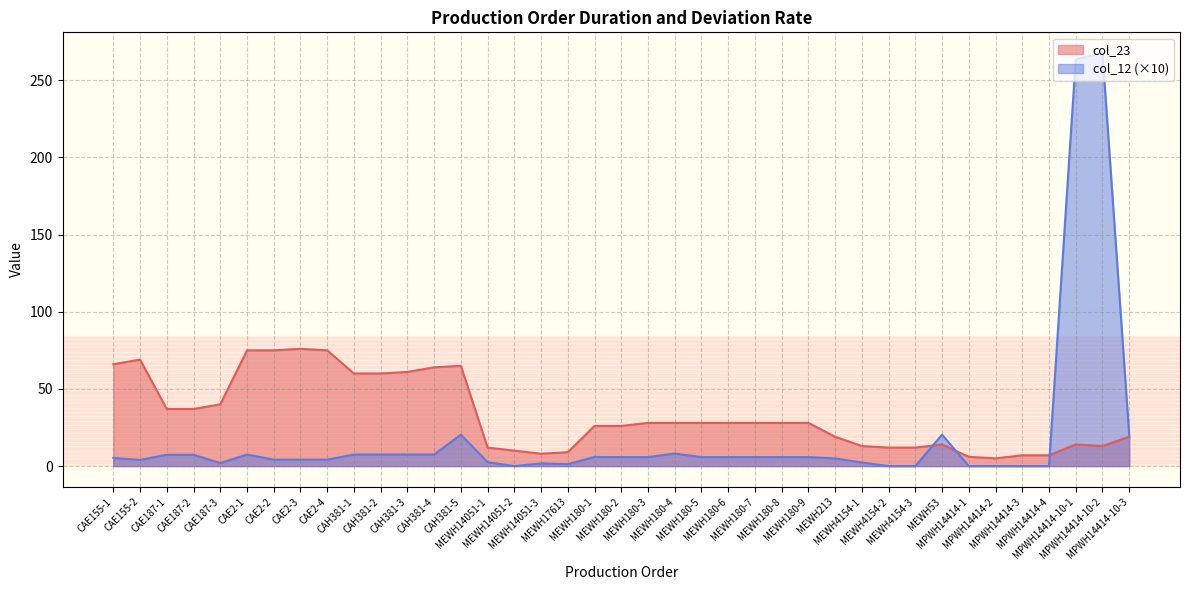

At which label does col_12 first exceed 5?

CAE155-1